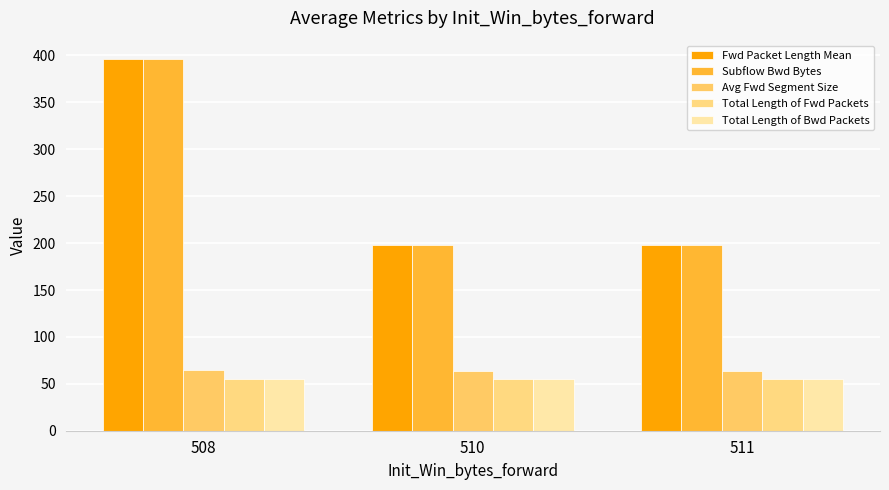

What value does the Avg Fwd Segment Size series have at 510?

63.2